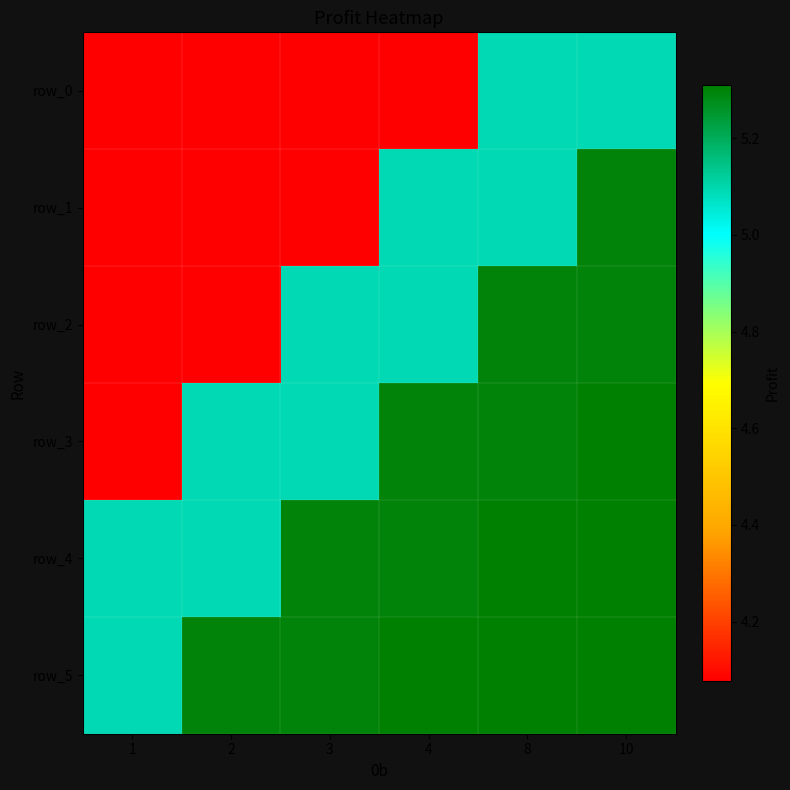

Between 1 and 8, which series saw the biggest shift?

row_2